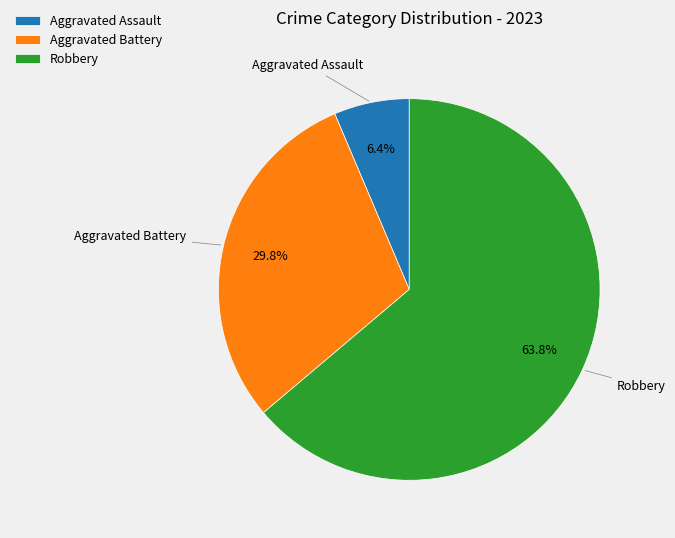

The Aggravated Assault slice represents 6% of the pie. True or false?

True